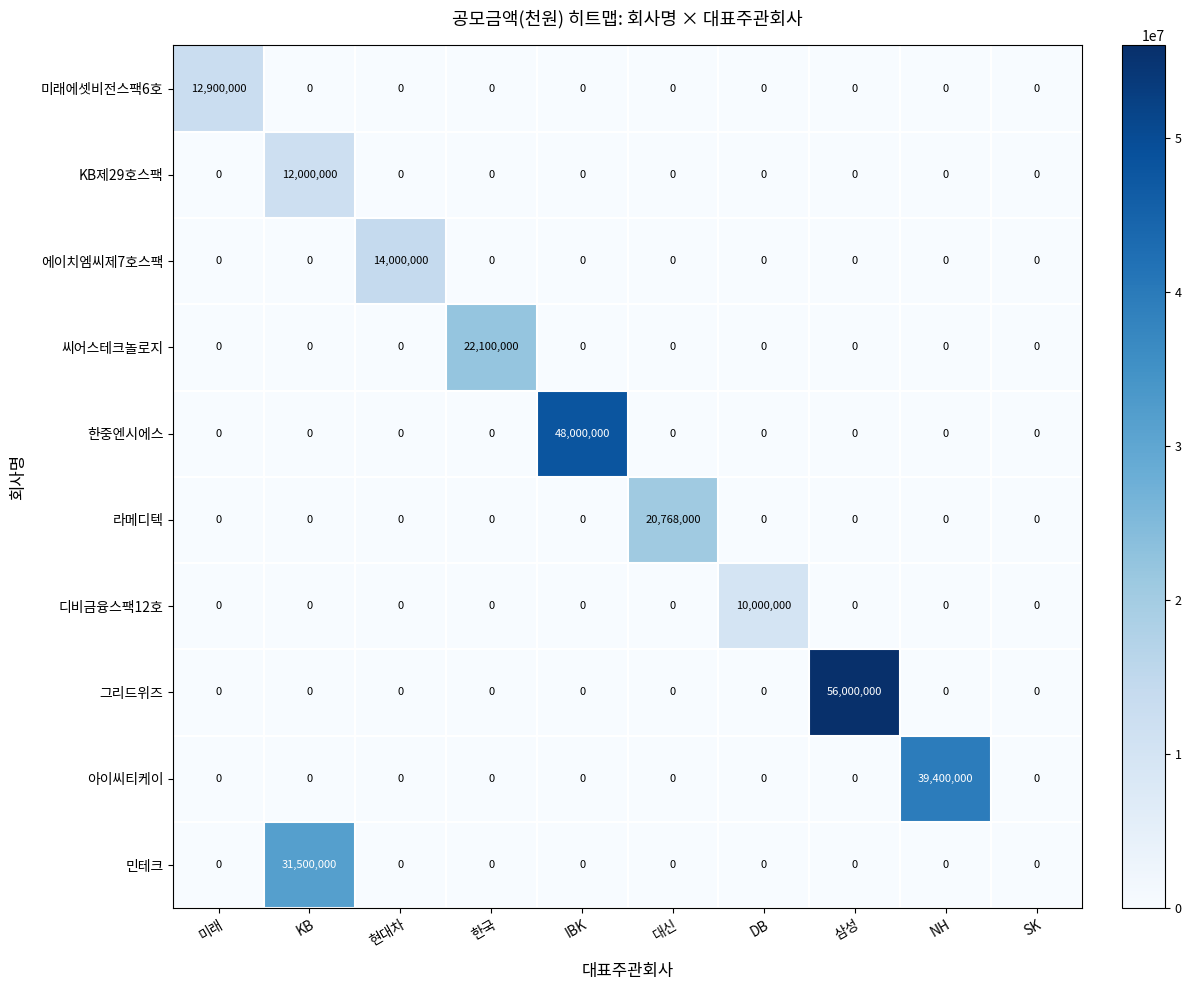

The value of 그리드위즈 at 삼성 is 56000000. True or false?

True